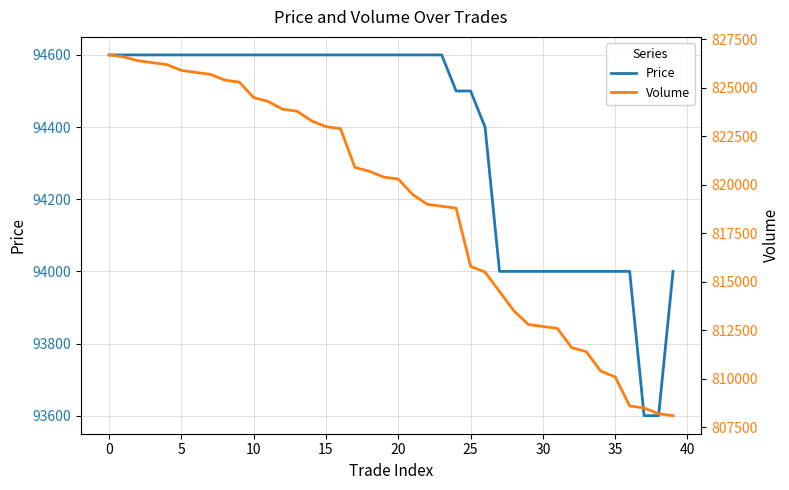

True or false: Volume has more than 0 interior local peaks.

False